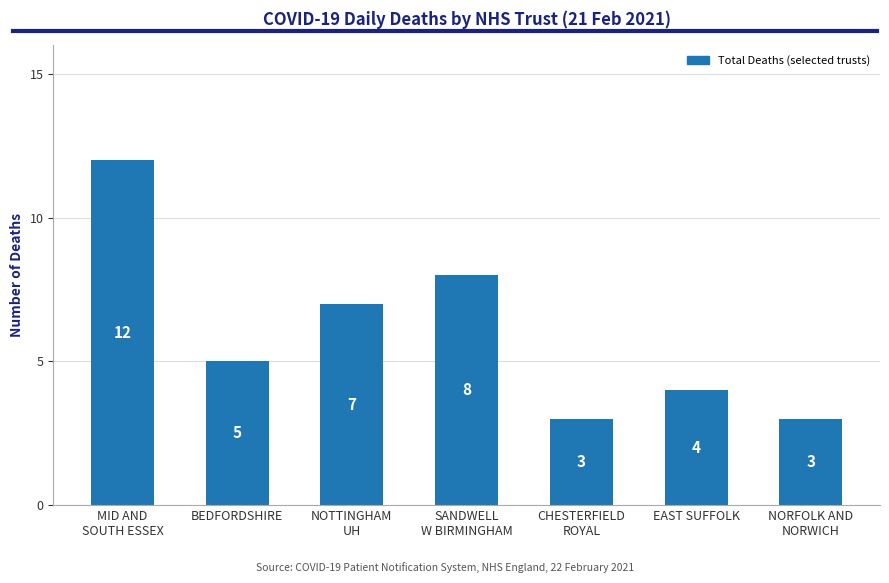

Is it true that the value at BEDFORDSHIRE is 3?

False